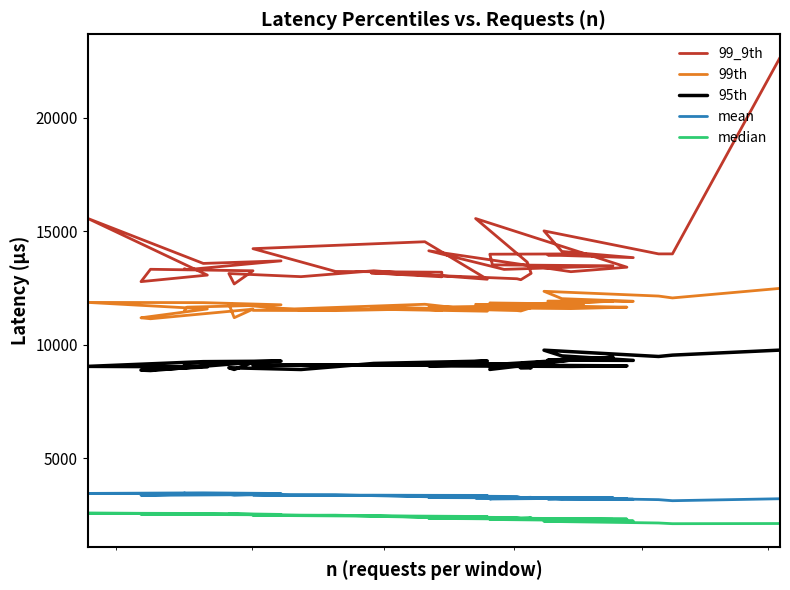

How many data points in median are less than 2391?

19